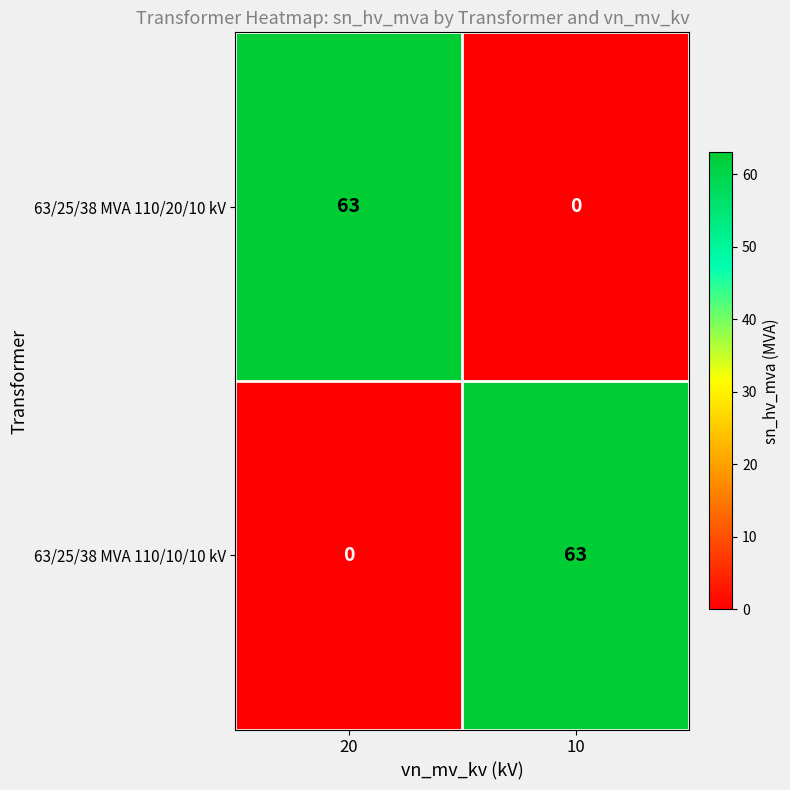

Reading right to left, extract all data points from this chart.

63/25/38 MVA 110/20/10 kV: 10=0	20=63
63/25/38 MVA 110/10/10 kV: 10=63	20=0